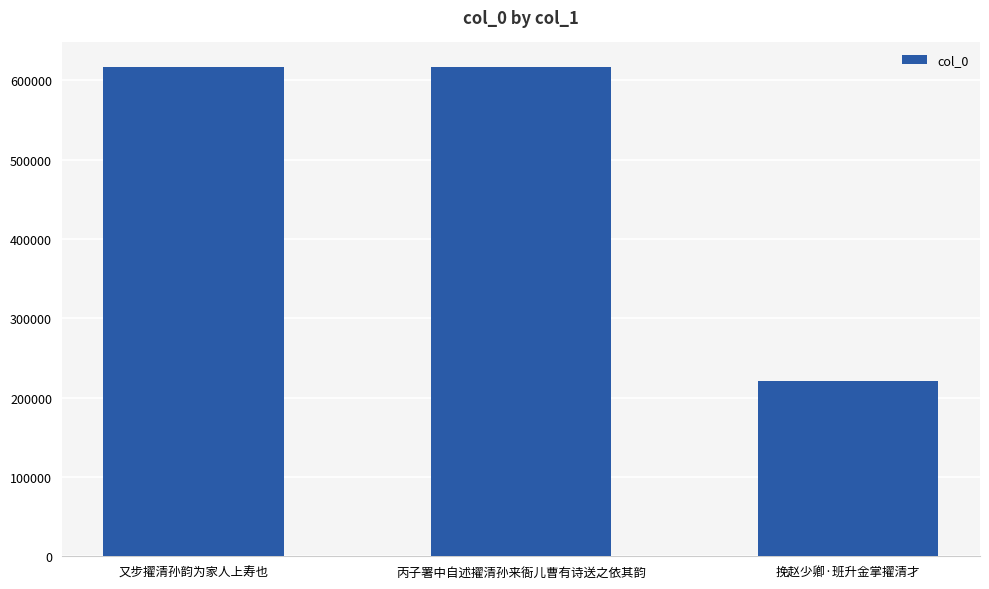

True or false: the data shows 1024912 at 丙子署中自述擢清孙来衙儿曹有诗送之依其韵.

False